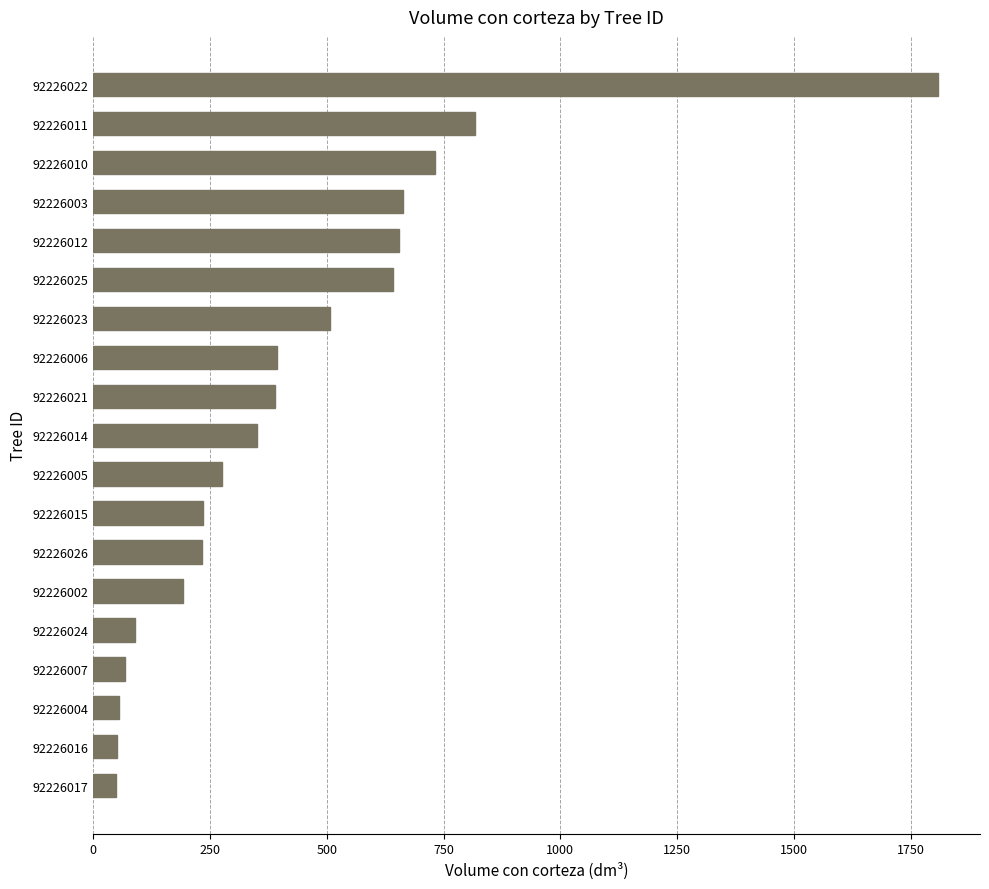

Count the number of data series in this chart.

1